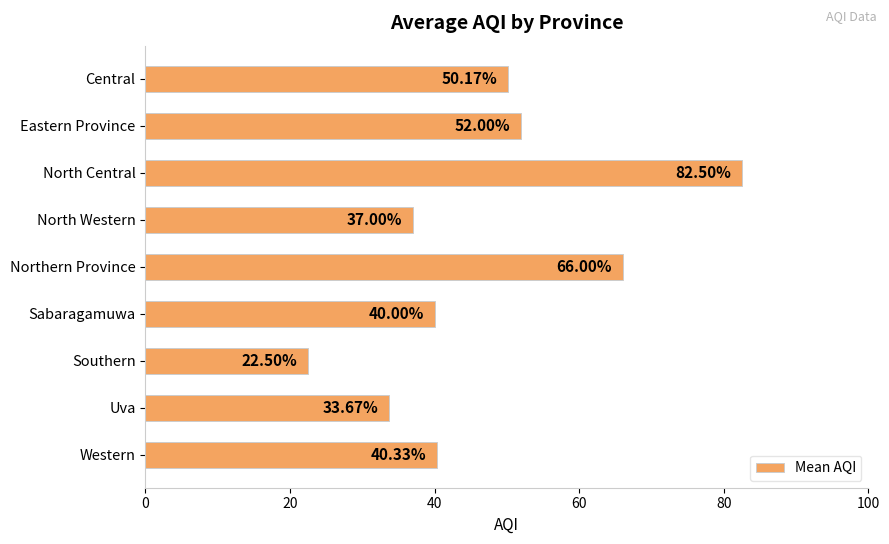

What is the sum of the values at Sabaragamuwa and North Western?

77.0